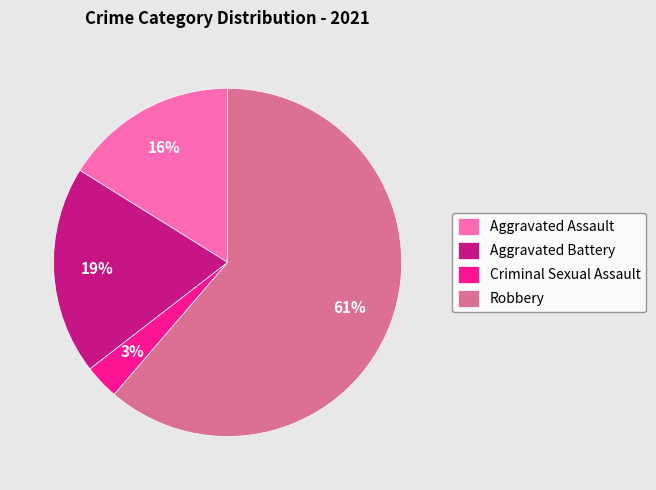

Count the number of slices in the pie.

4